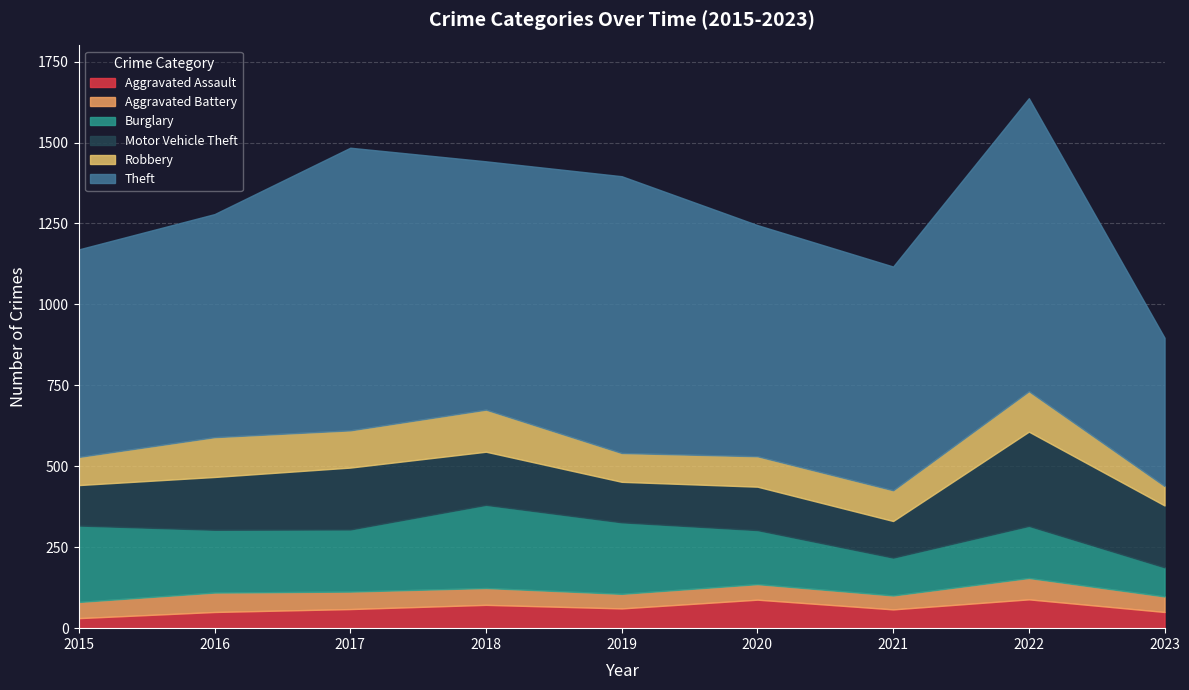

Reading left to right, what are all the values shown in this chart?

Aggravated Assault: 31	50	59	72	61	88	58	89	50
Aggravated Battery: 50	60	54	52	45	48	43	66	48
Burglary: 236	194	192	257	221	167	117	161	90
Motor Vehicle Theft: 125	163	191	164	125	134	113	291	191
Robbery: 87	123	115	130	89	94	95	125	60
Theft: 641	689	873	767	855	714	691	905	458